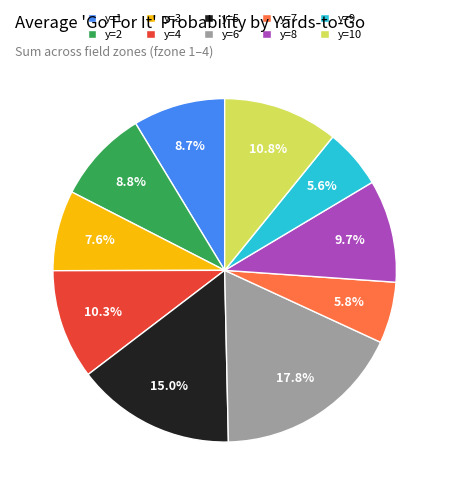

How much of the chart is everything except y=4?

89.7%